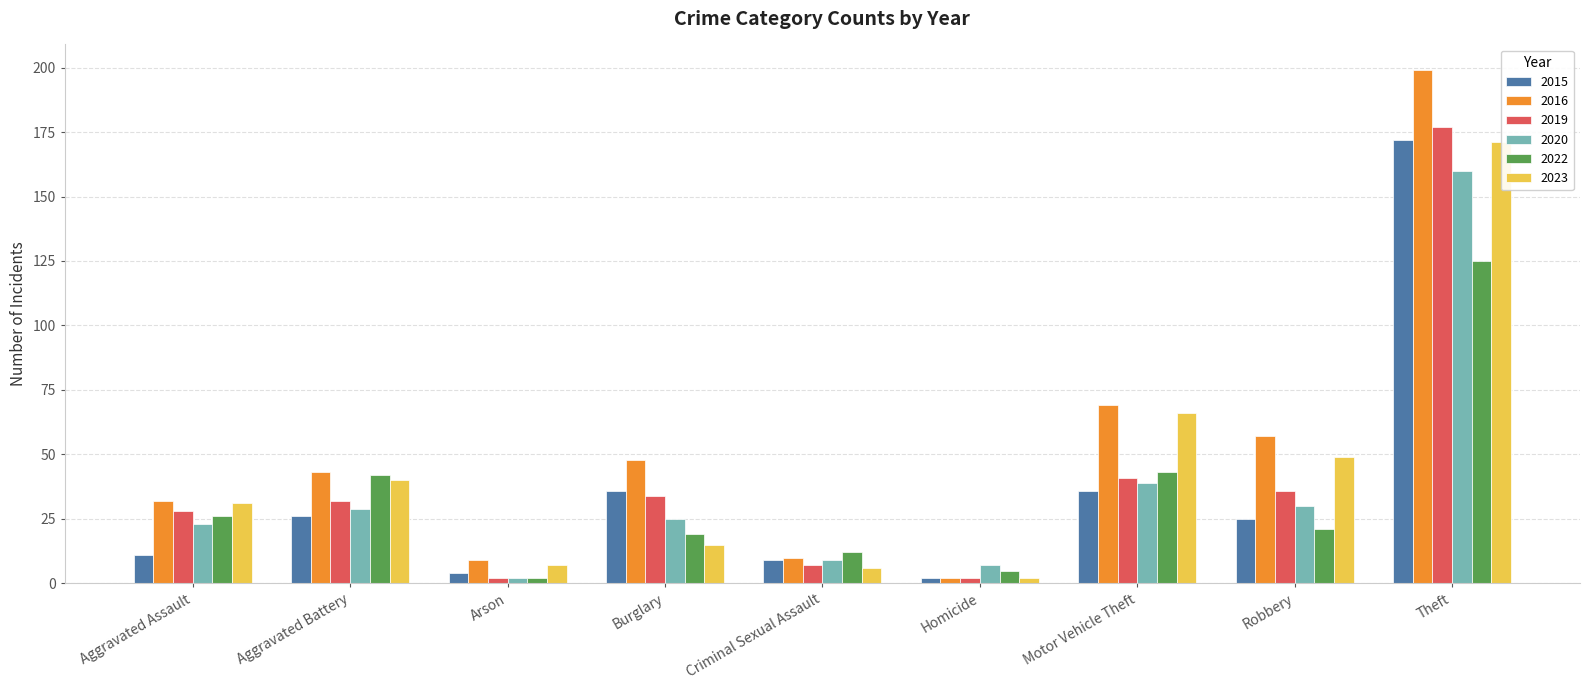

List the series in order of their peak value, highest first.

2016, 2019, 2015, 2023, 2020, 2022